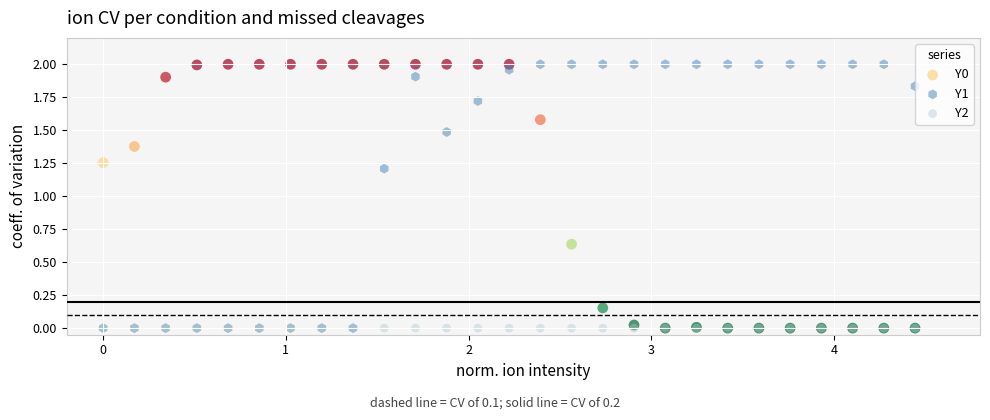

Across all series, what Y value is closest to 1?

1.2